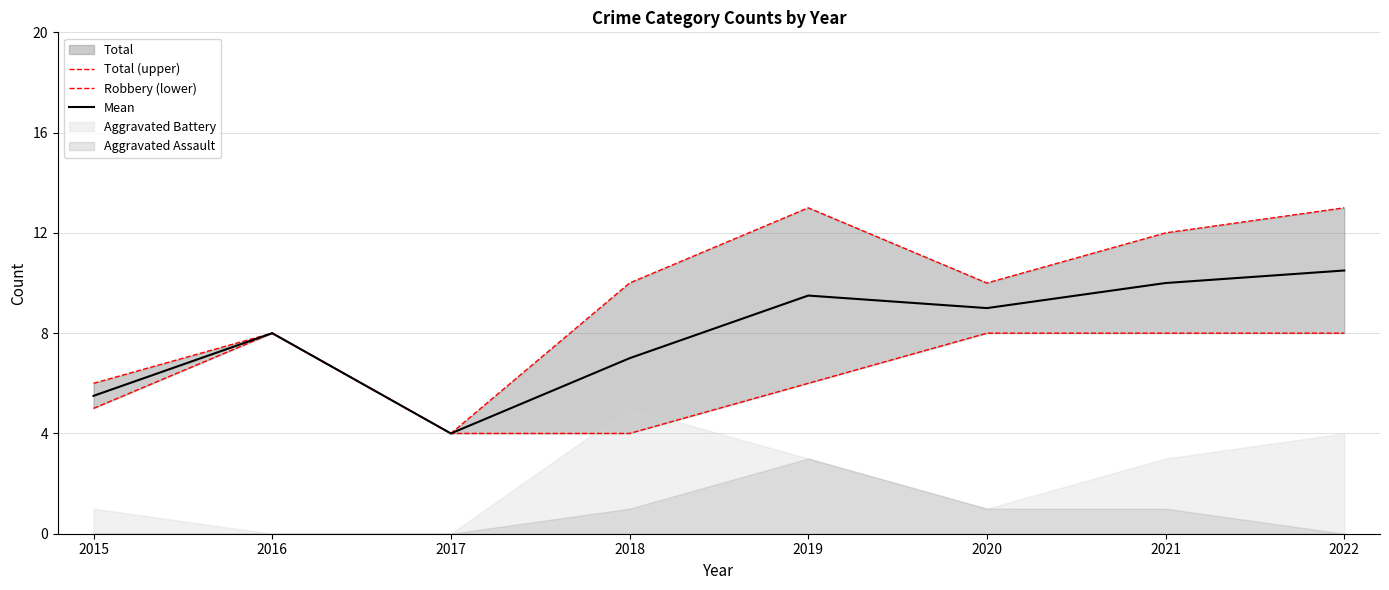

Where is the first local maximum for Robbery (lower)?

2016